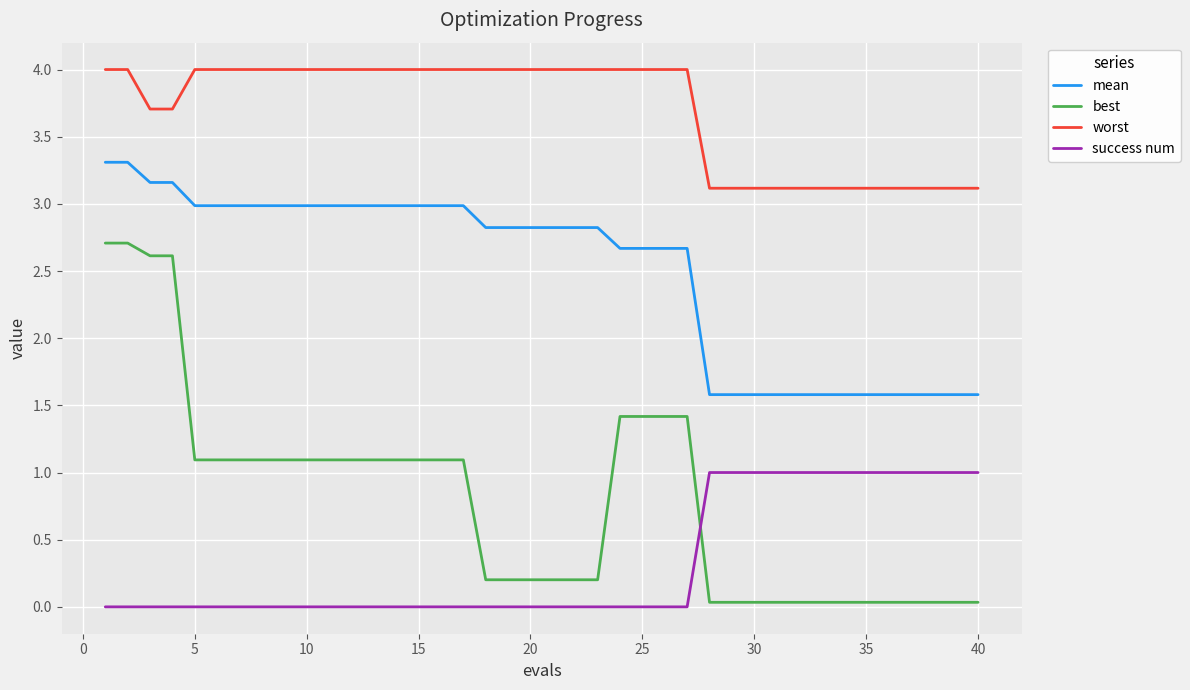

List the series in order of their peak value, highest first.

worst, mean, best, success num